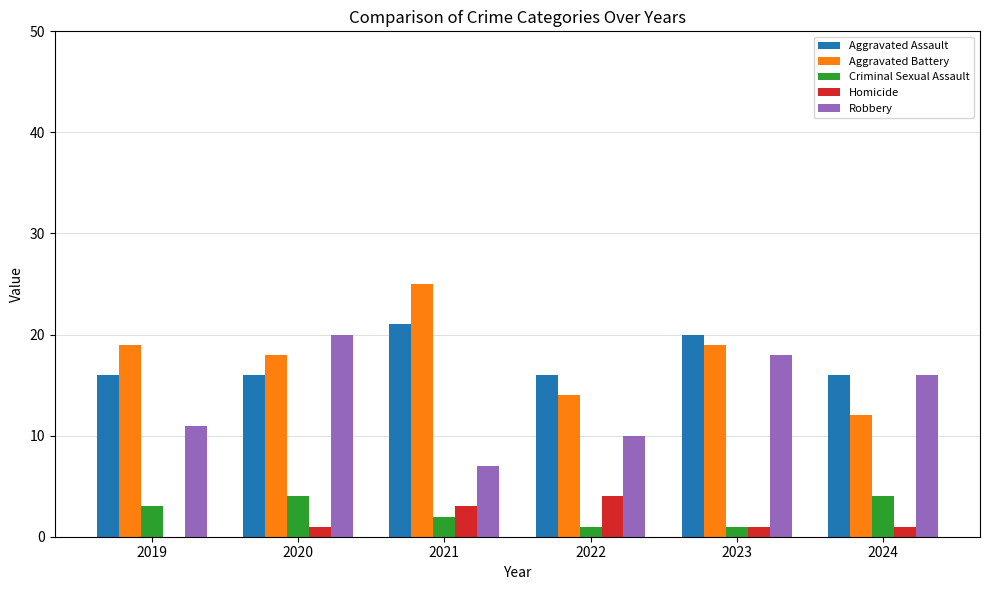

What is the sum of the Robbery values at 2024 and 2020?

36